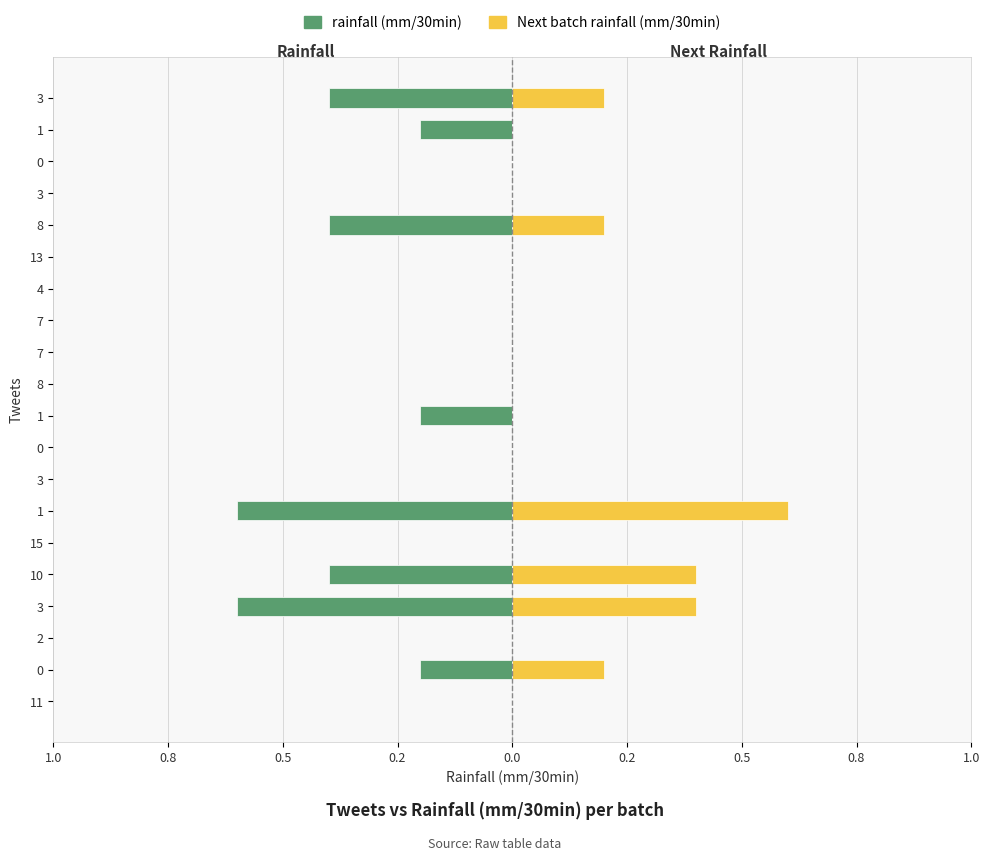

The rainfall (mm/30min) series shows 0.0 at 2. True or false?

True